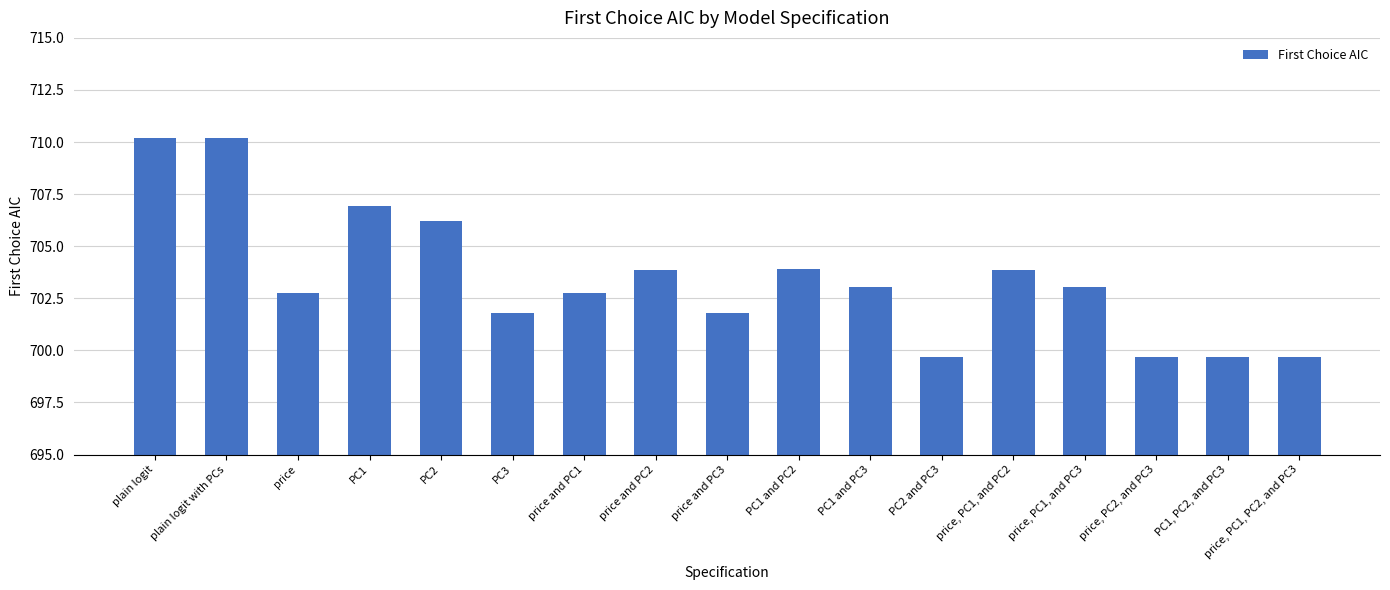

What is the minimum value shown in the chart?

699.7